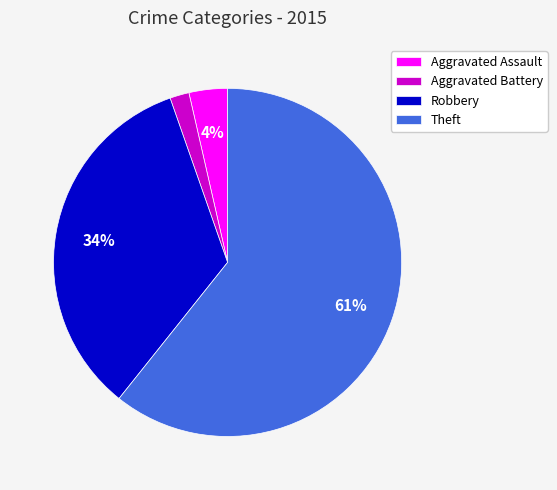

How many slices are in this pie chart?

4